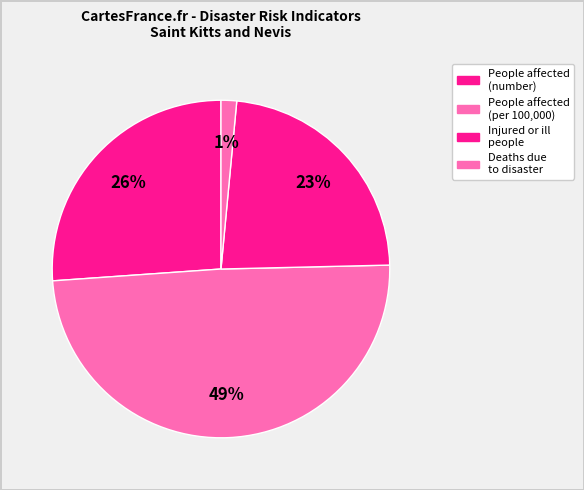

How many slices are in this pie chart?

4